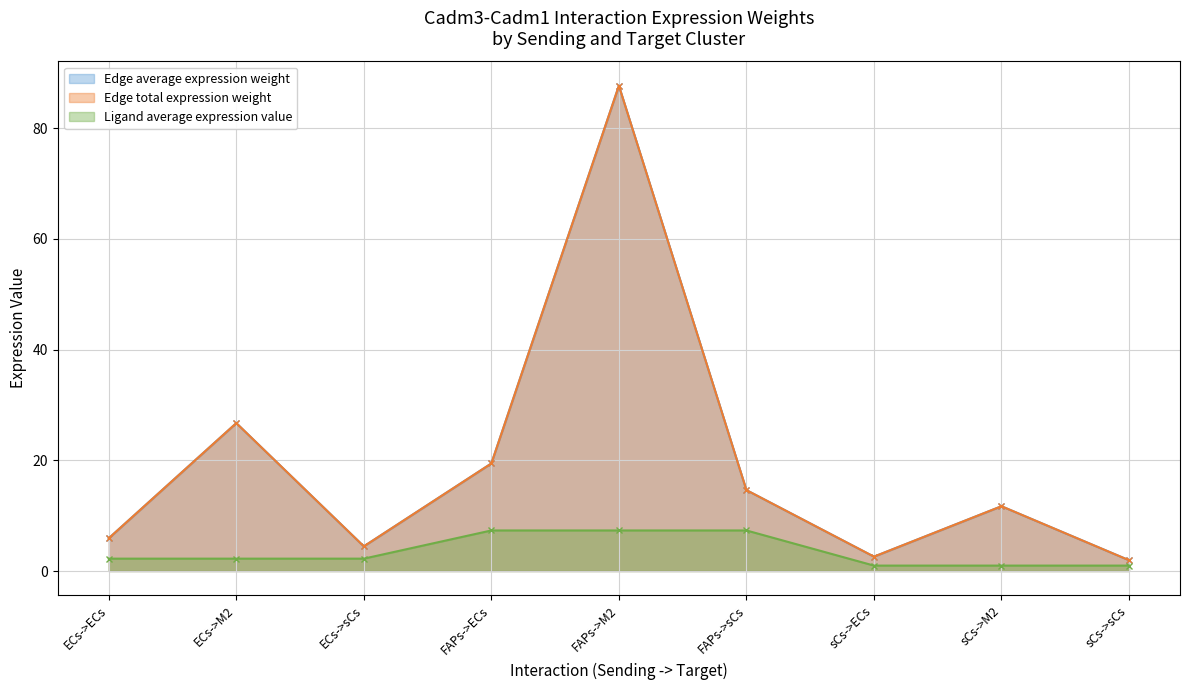

What is the difference between the second highest and second lowest values in the Edge average expression weight series?

24.1